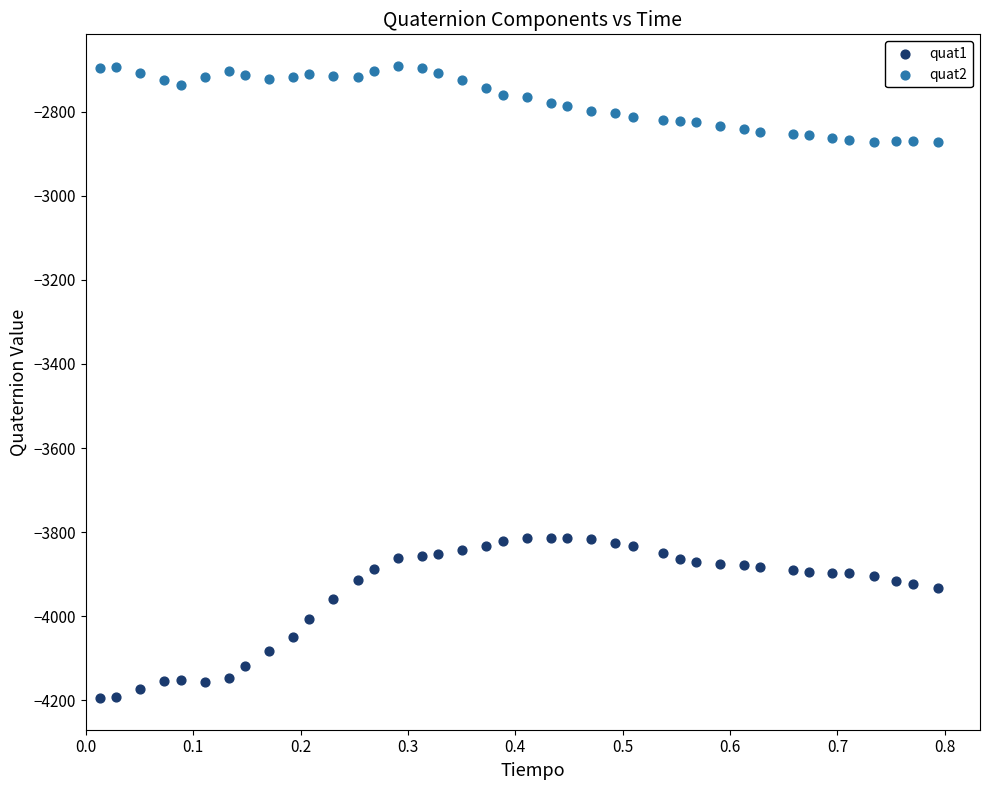

Which series reaches the maximum Y coordinate?

quat2